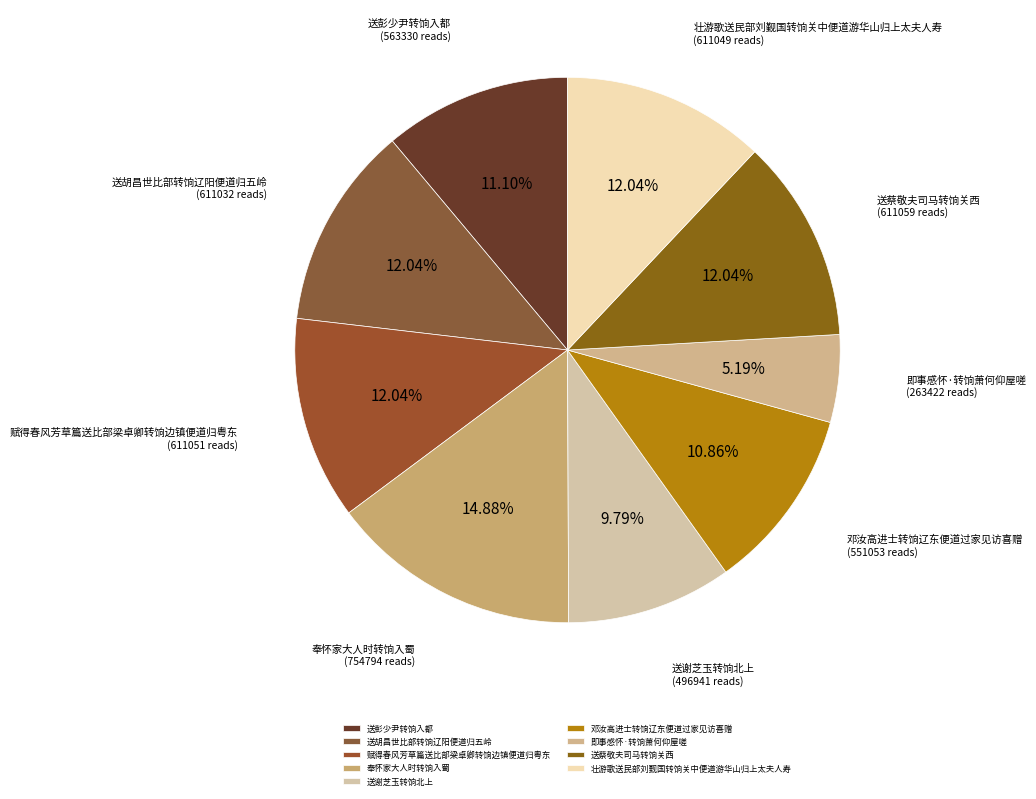

Is it true that 奉怀家大人时转饷入蜀 is 23% of the pie?

False